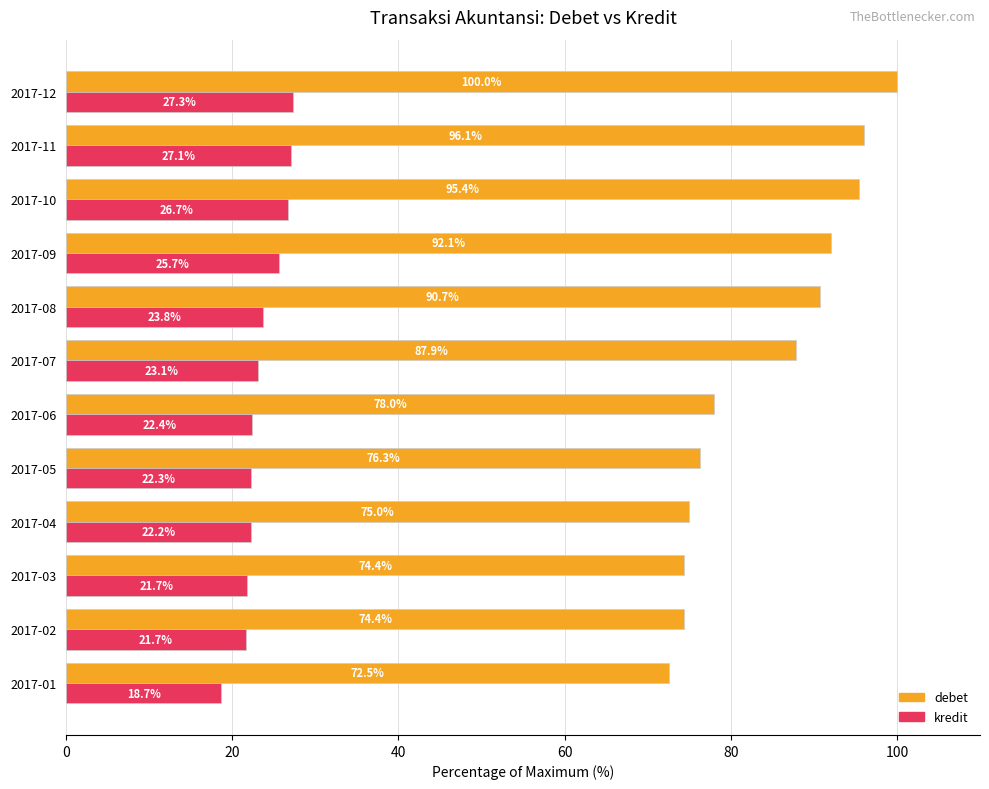

Is it true that debet equals 76.3 at 2017-05?

True